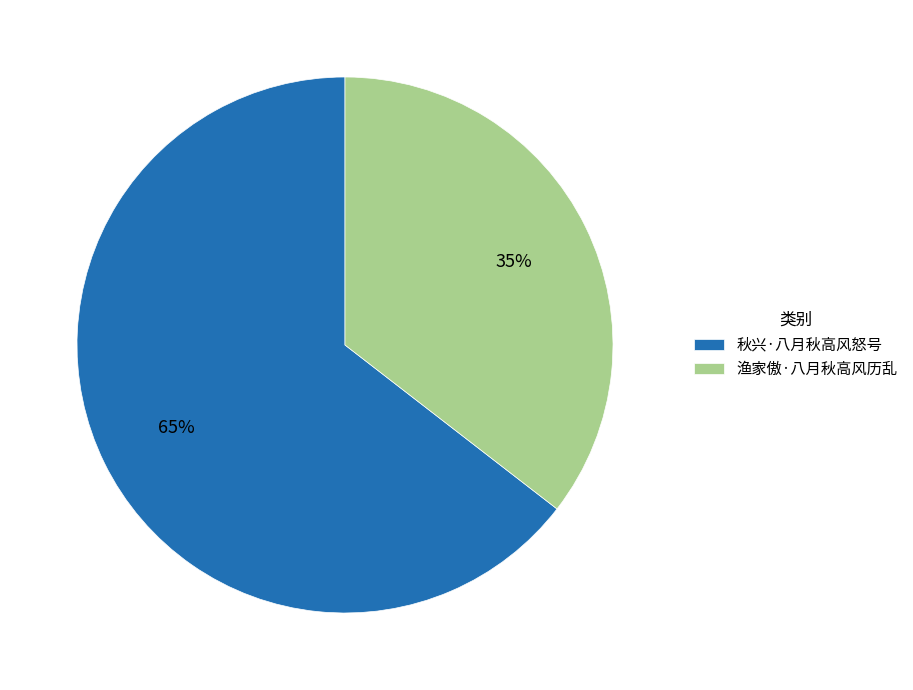

Is there a majority slice in this chart?

Yes